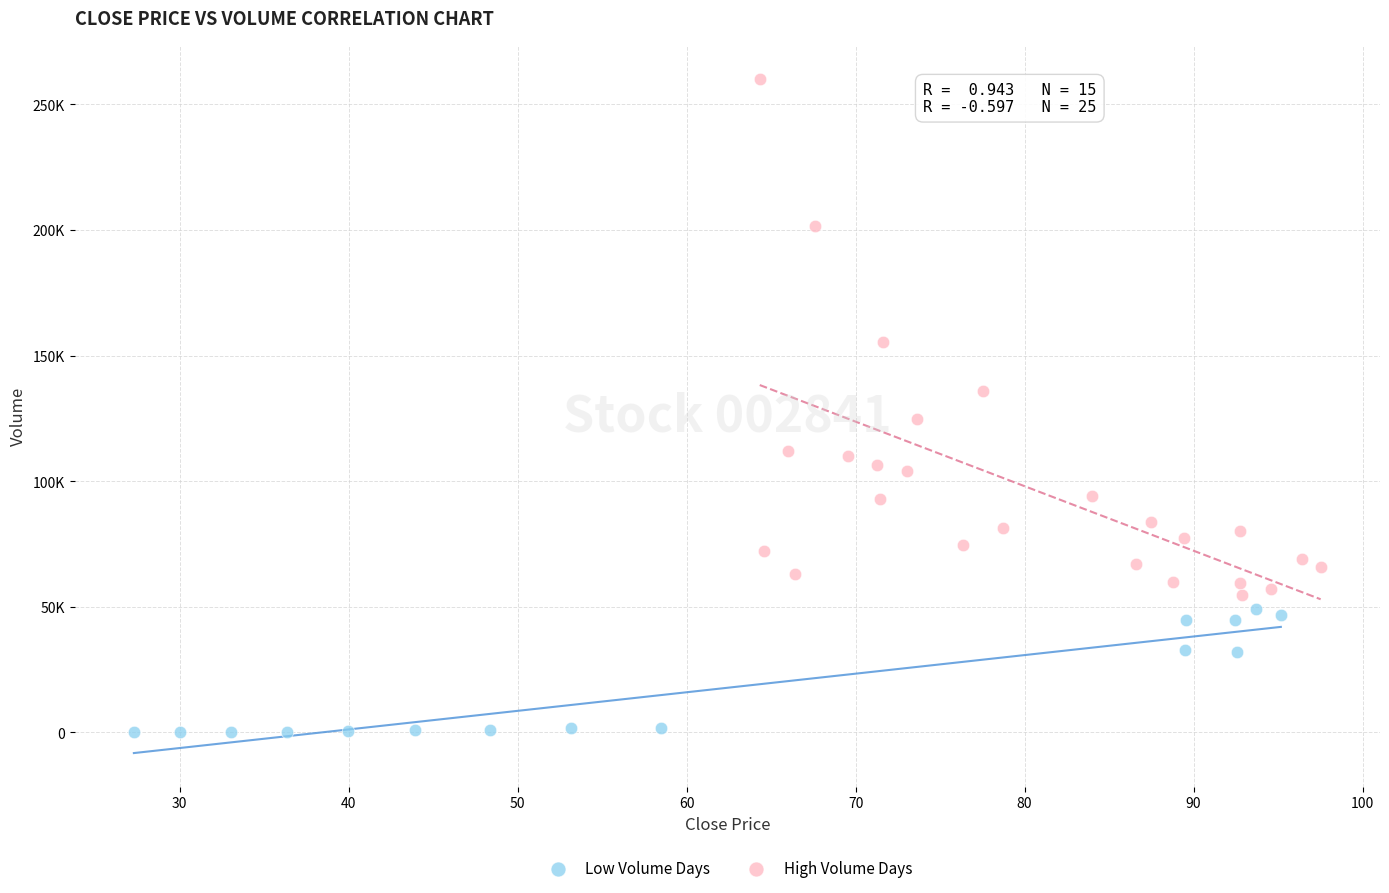

What are all the series names shown in the legend?

Low Volume Days, High Volume Days